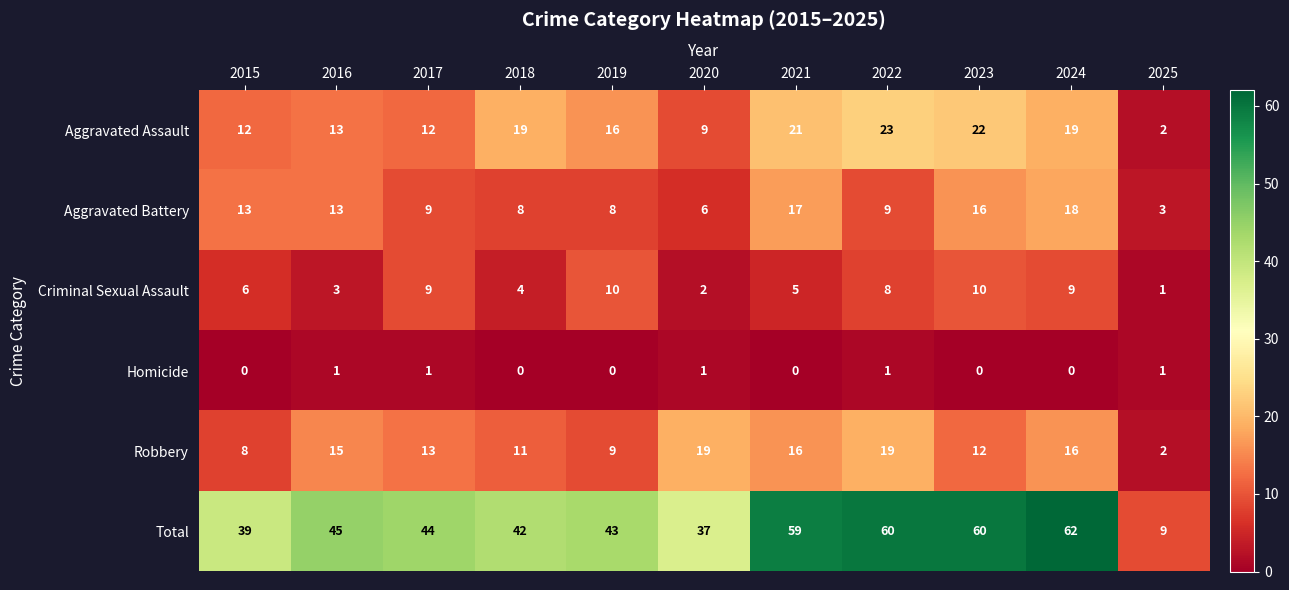

What is the greatest value displayed?

62